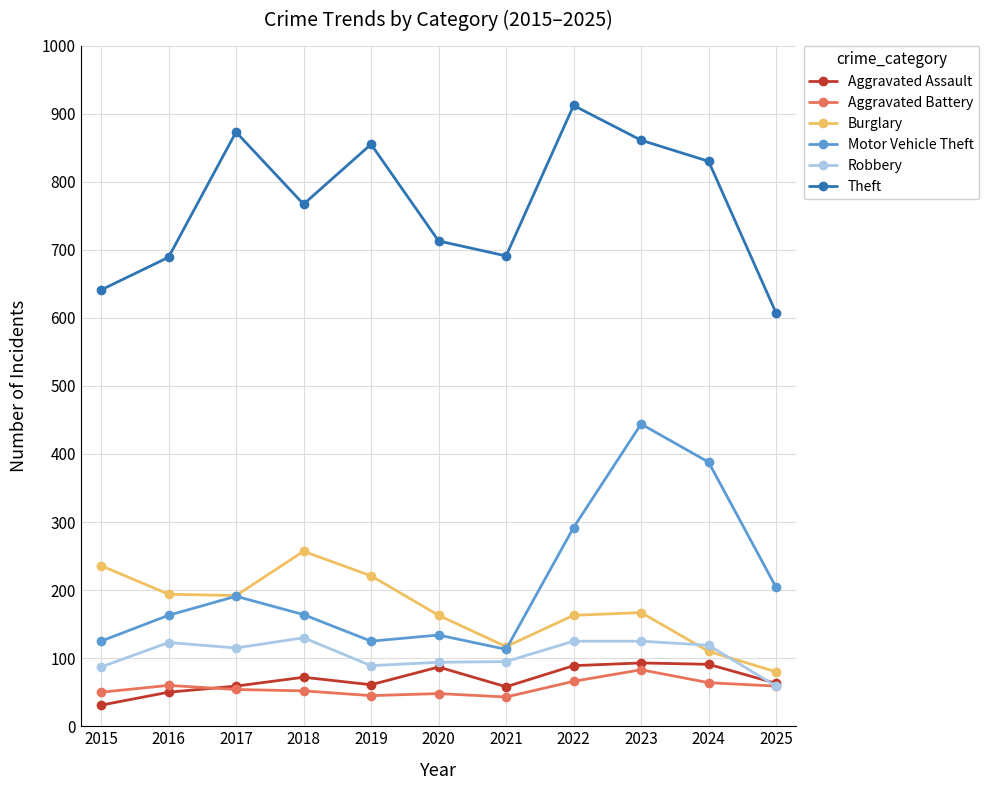

What is the difference between the maximum and minimum values in the Robbery series?

71